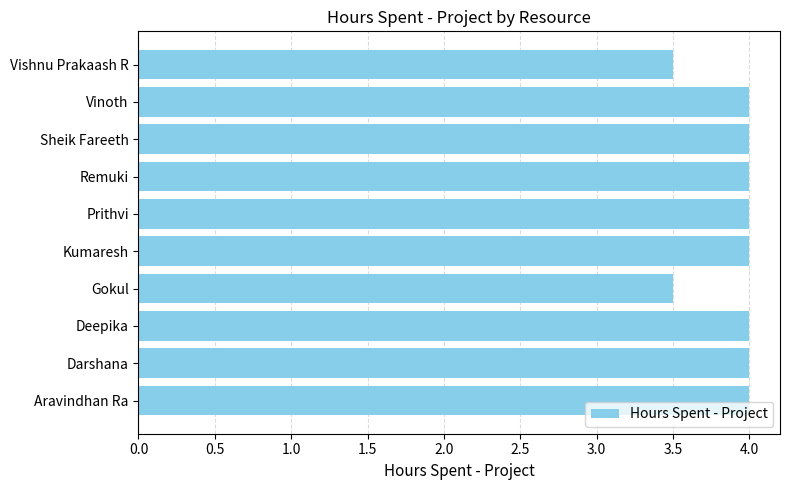

What is the approximate value at Darshana?

4.0